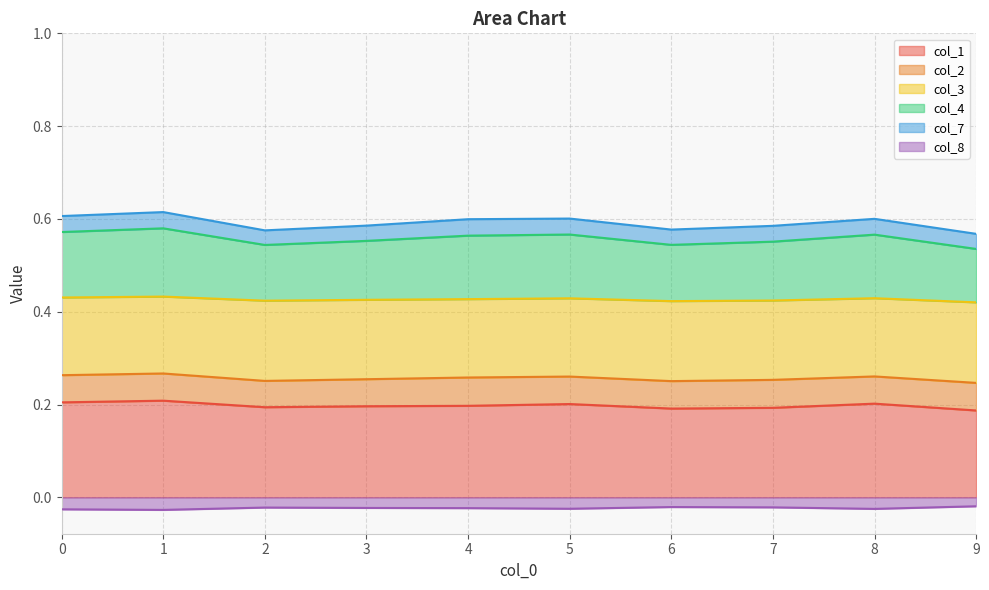

The value of col_1 at 3 is 0.2. True or false?

True